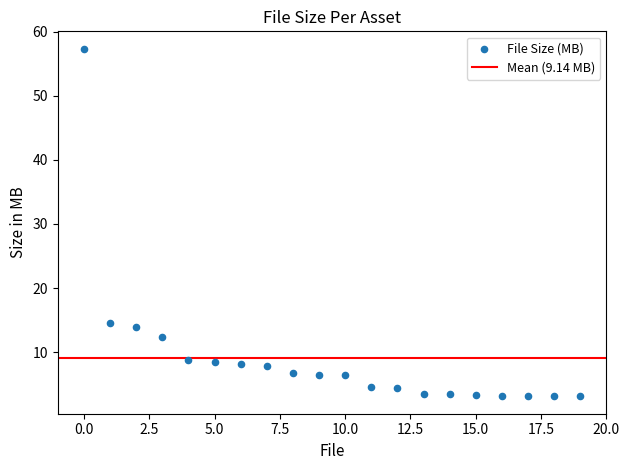

What is the range of Y values (max minus min)?

54.2